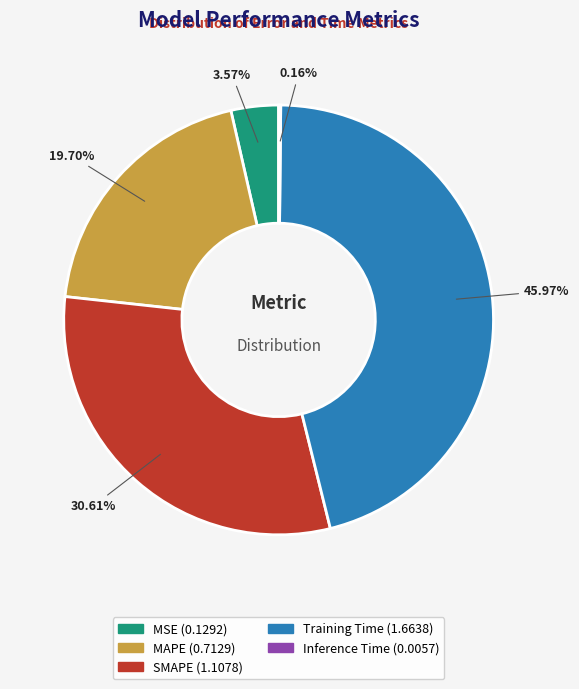

Is SMAPE the majority of the pie?

No